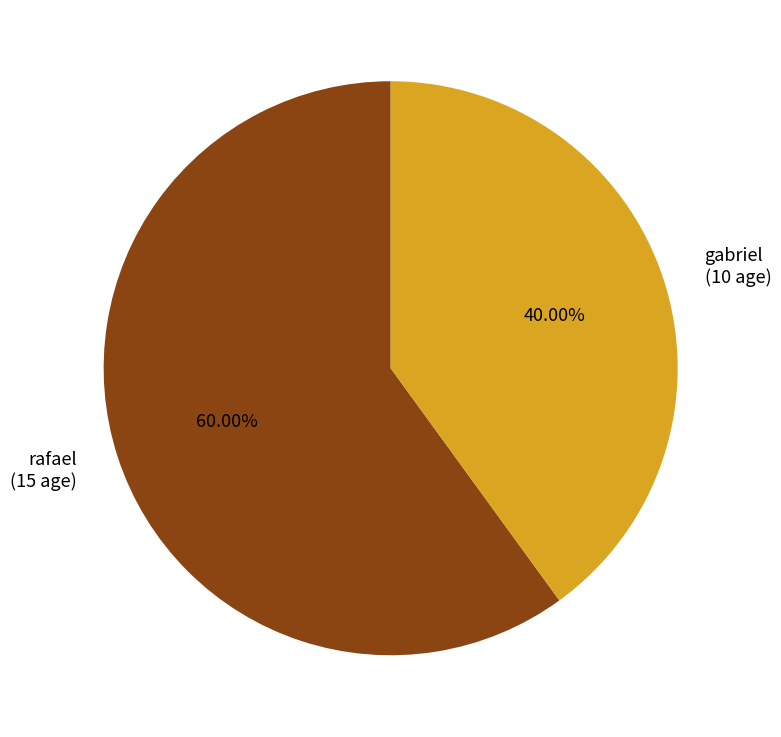

Does any single category account for the majority?

Yes